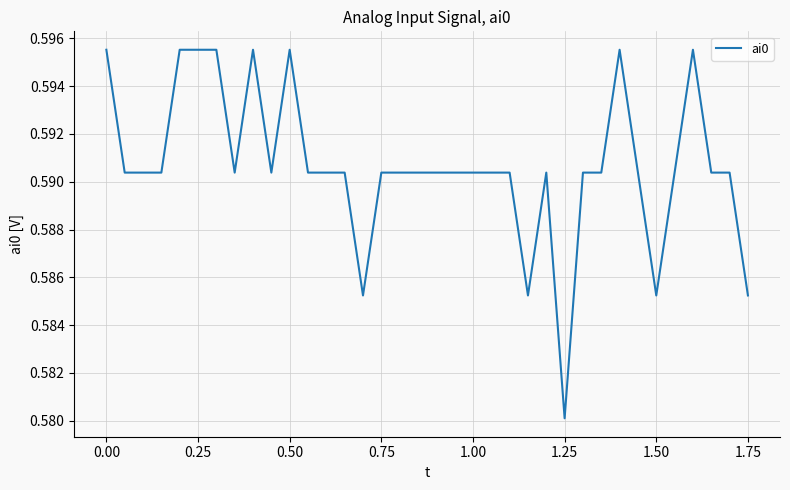

Which category has the lowest value across all series?

1.25